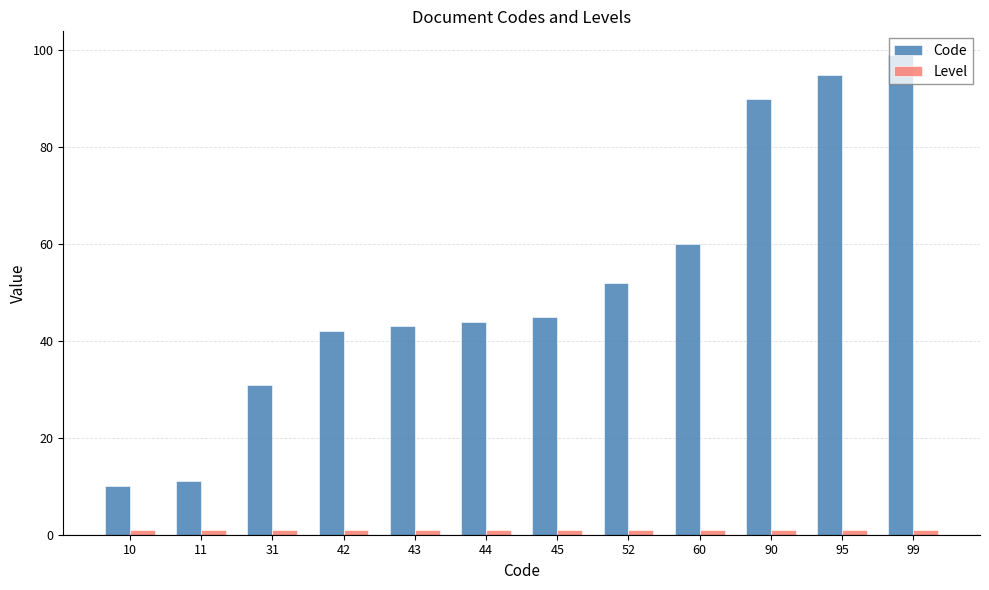

Which series has the largest range (max minus min)?

Code